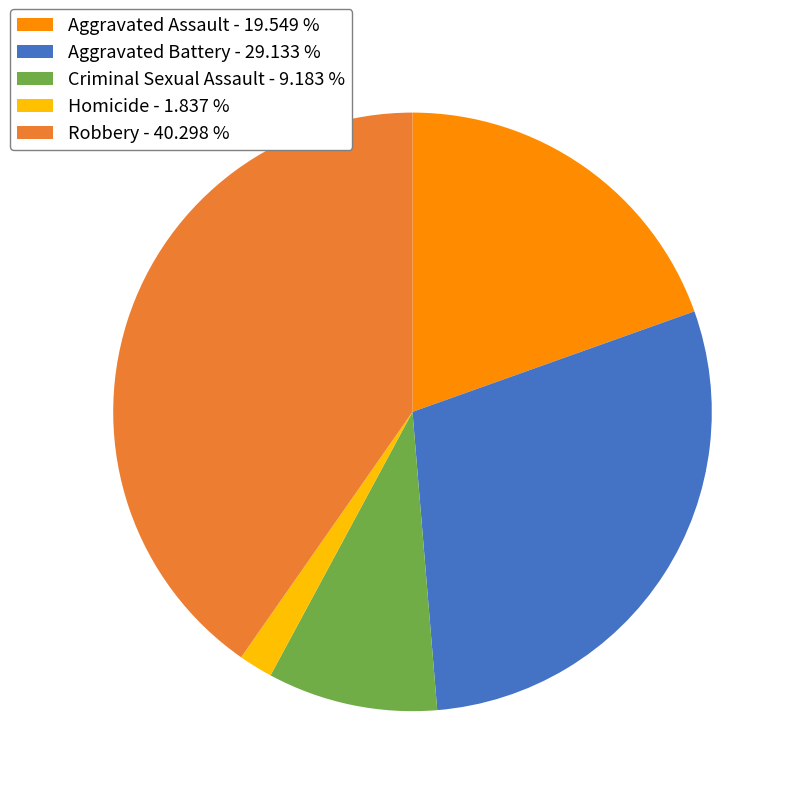

Which slice is the largest?

Robbery